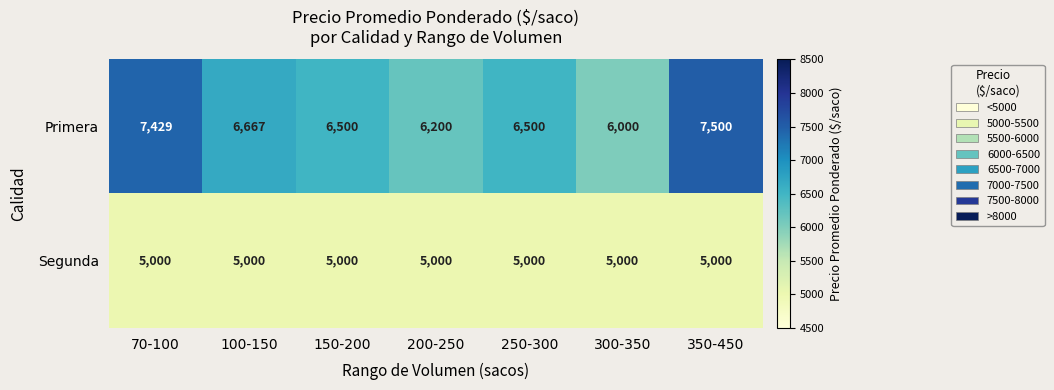

The value of Segunda at 300-350 is 7771. True or false?

False